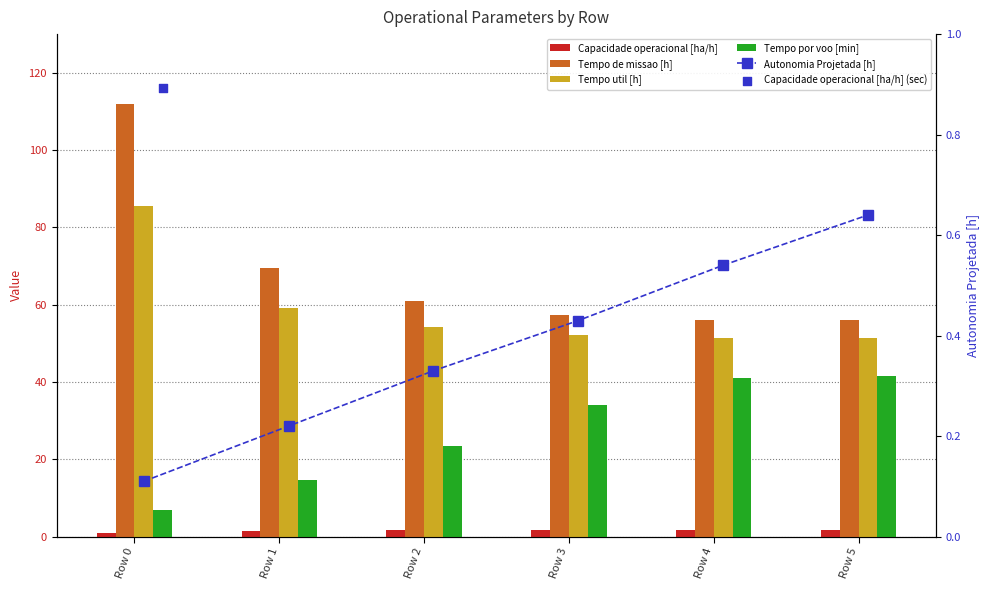

At how many categories does at least one series exceed 47?

6